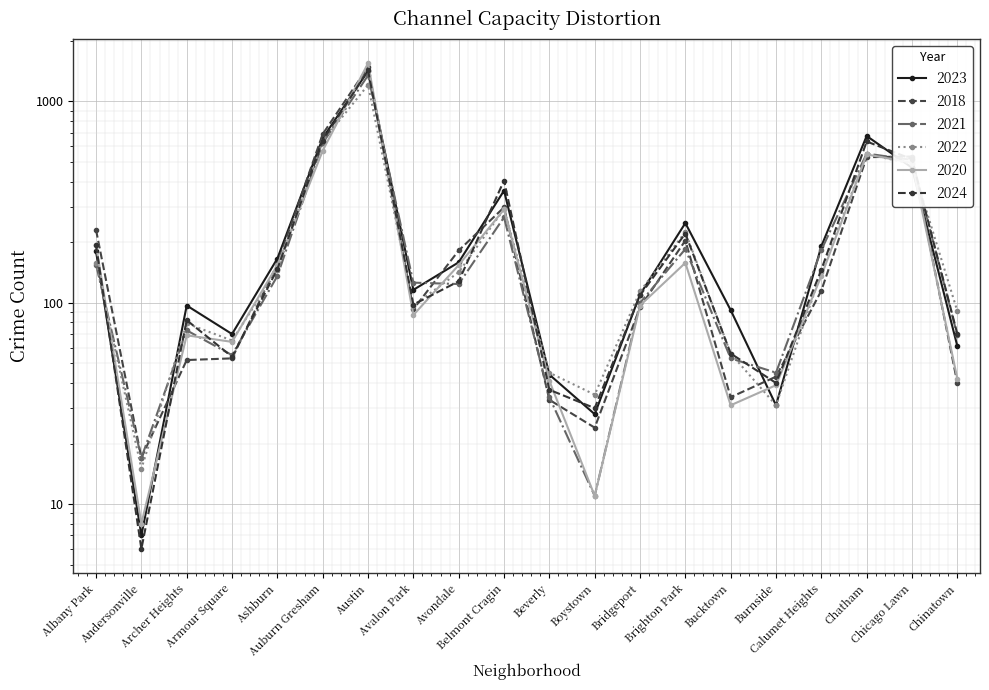

Which series has the largest range (max minus min)?

2020